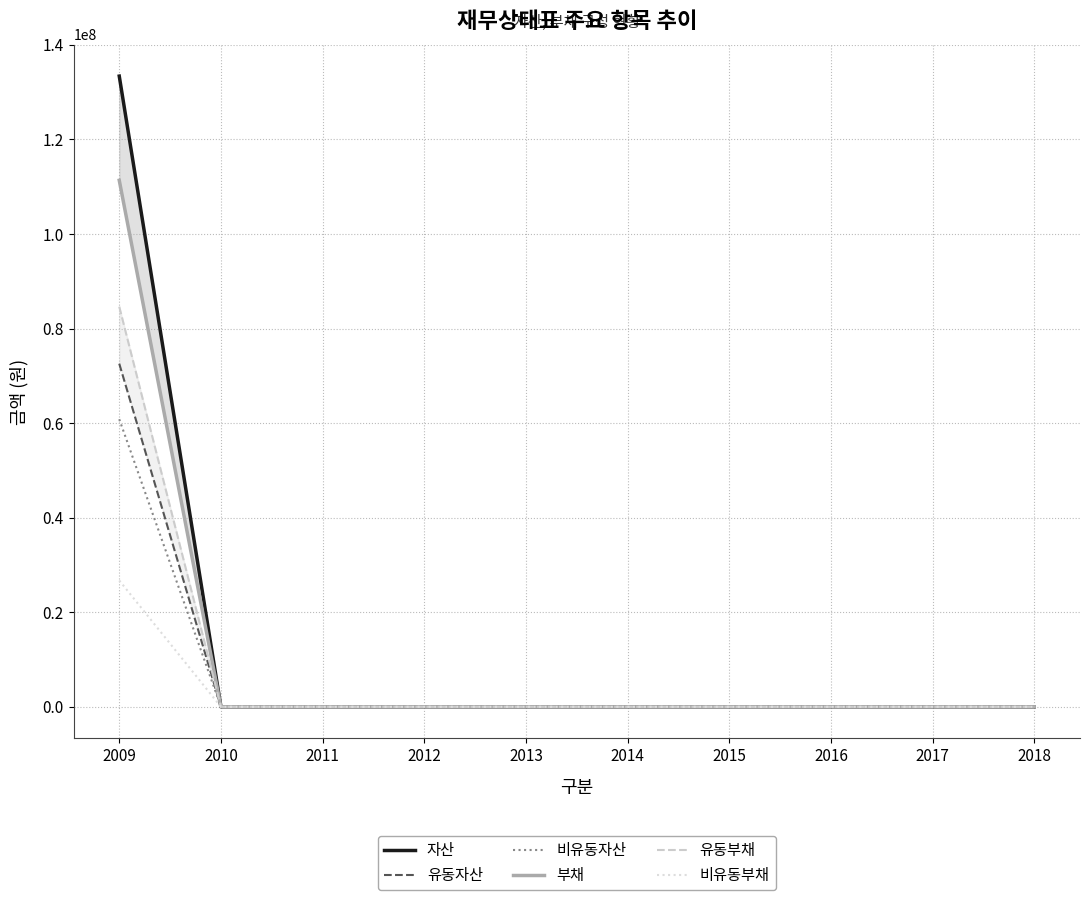

Rank the series at 2016 from highest to lowest value.

자산, 유동자산, 비유동자산, 부채, 유동부채, 비유동부채